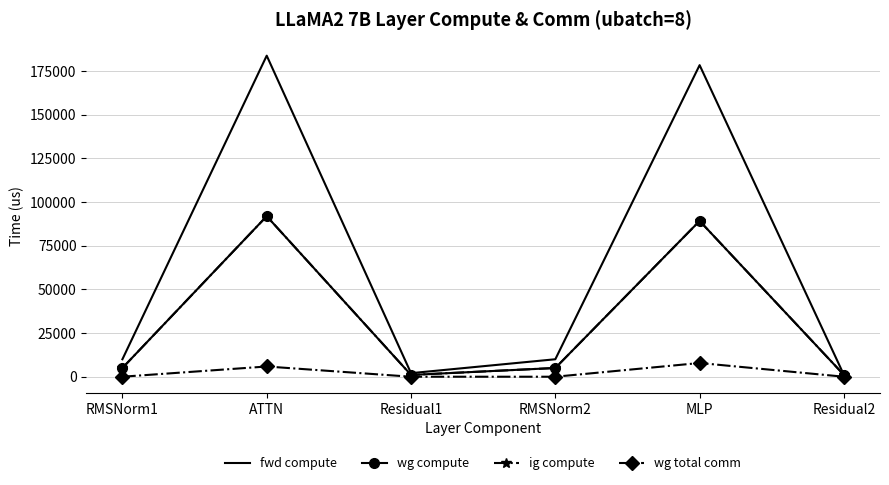

What is the label of the 3rd point from the left?

Residual1